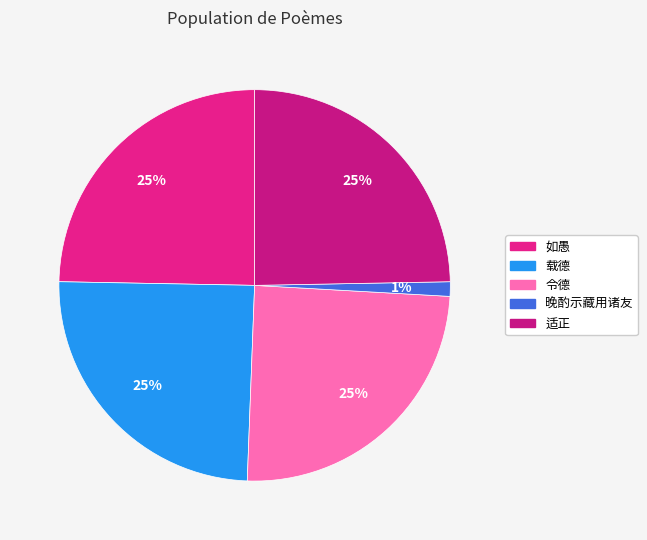

Rank the categories by value from lowest to highest.

晚酌示藏用诸友, 适正, 载德, 如愚, 令德